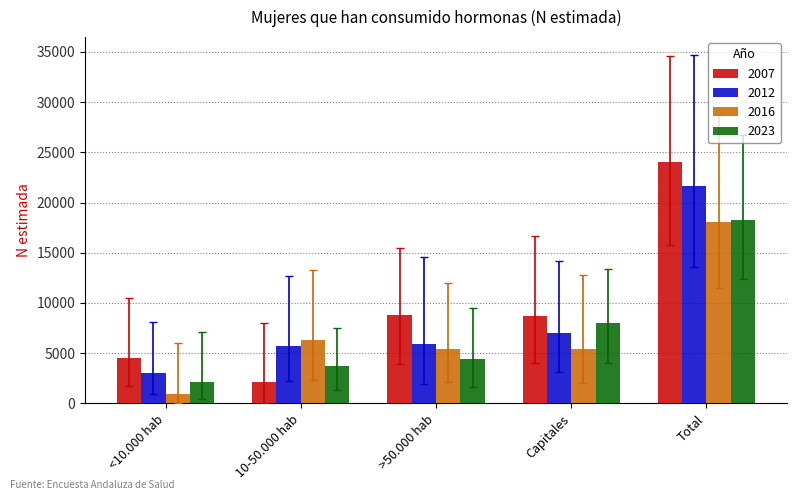

How many groups of bars are there?

5